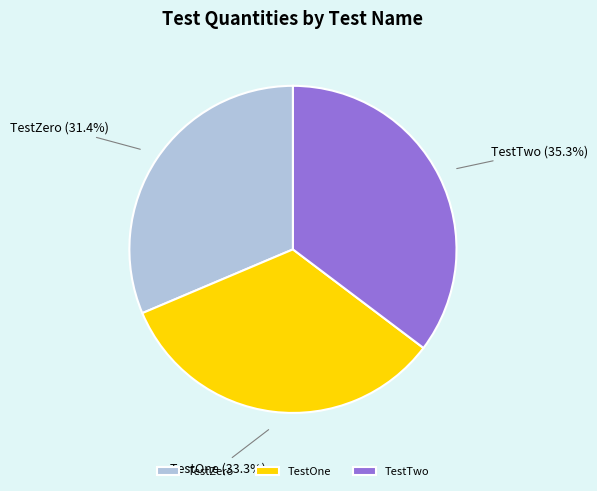

Does TestOne account for over 50% of the chart?

No